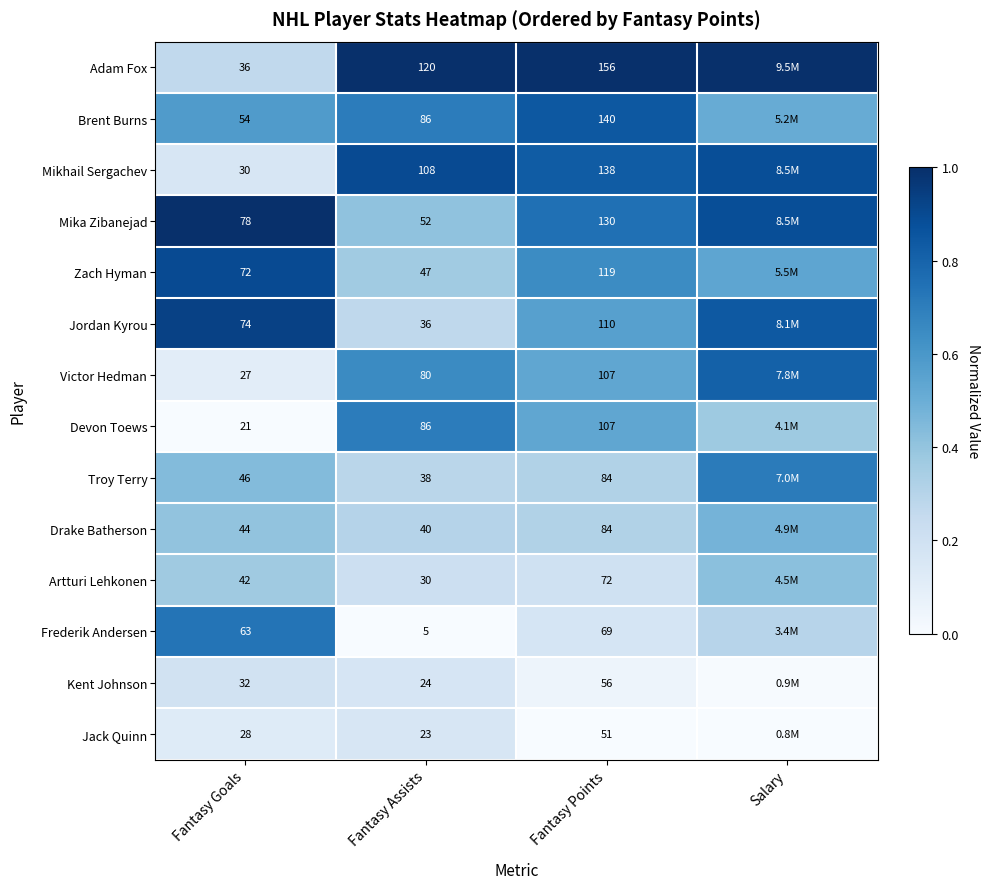

What is the maximum value for Frederik Andersen?

0.7